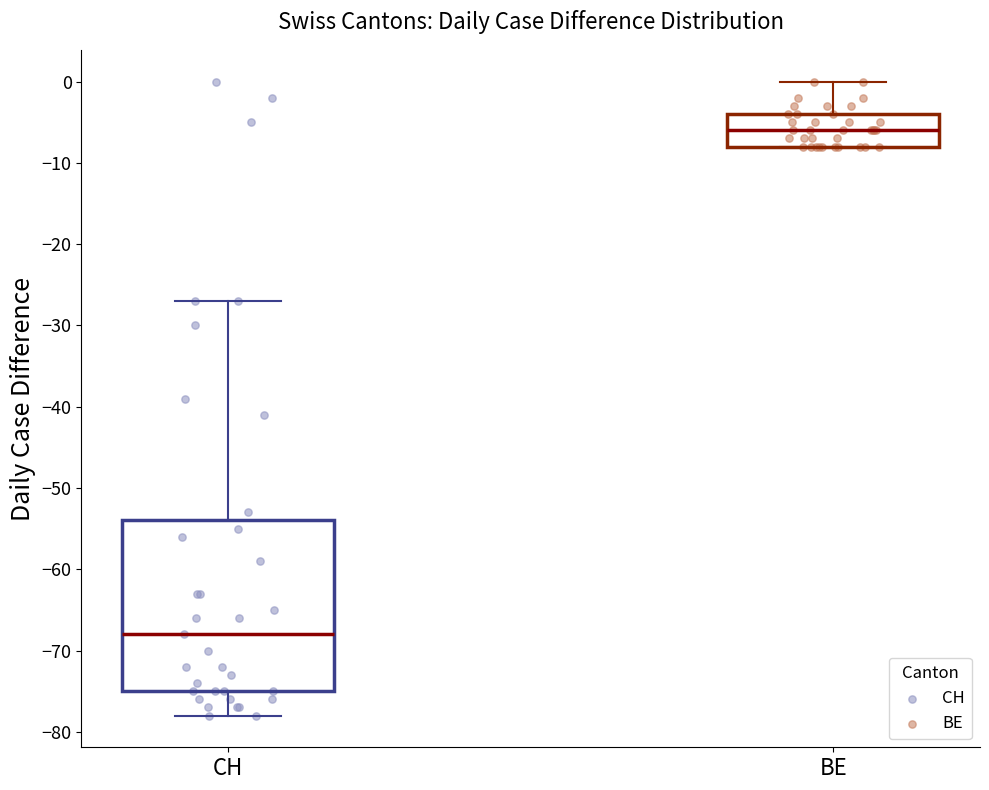

Which box has the highest median line?

BE